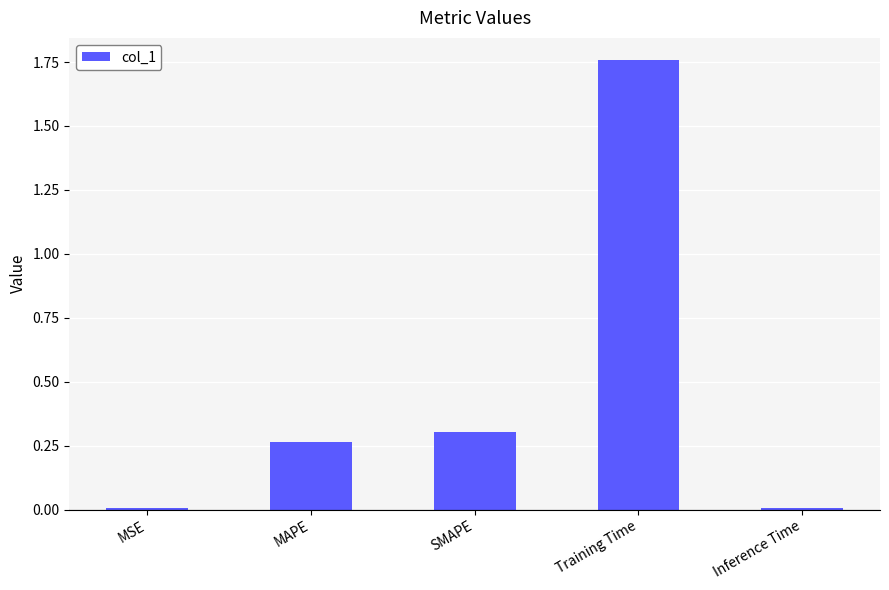

Between MAPE and SMAPE, which is larger?

SMAPE